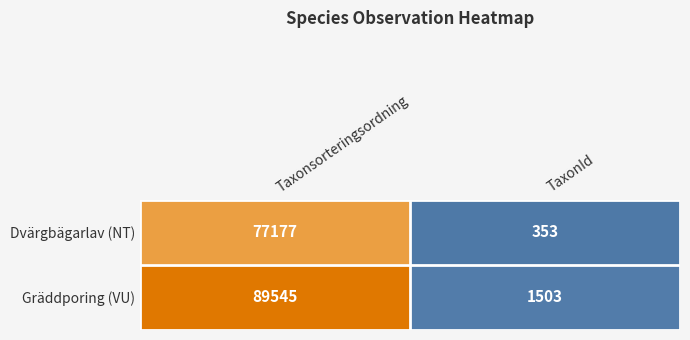

At how many categories does at least one series exceed 12006?

1